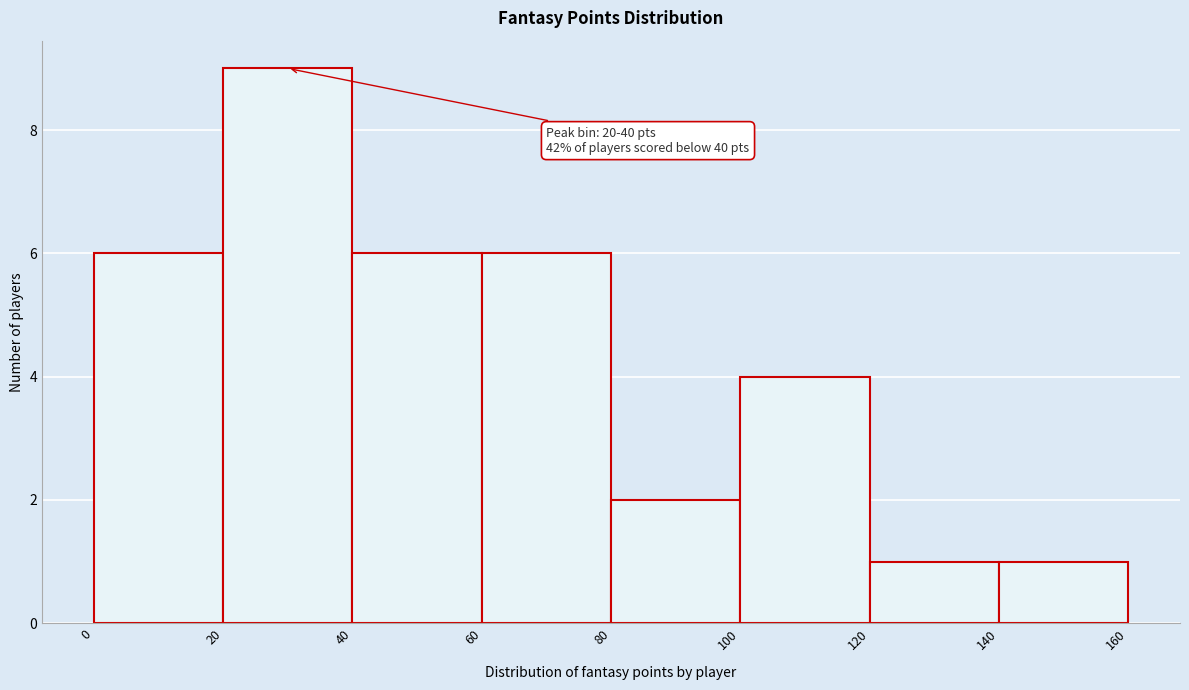

Over which range of the x-axis is the bar tallest?

20 to 40